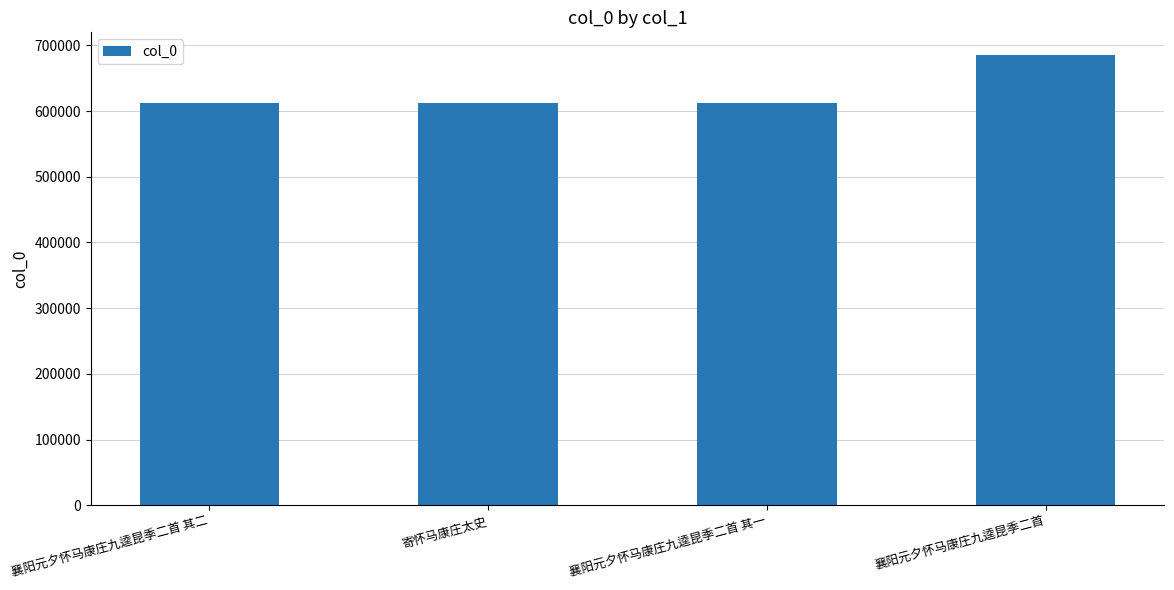

What is the difference between the maximum and minimum values?

73610